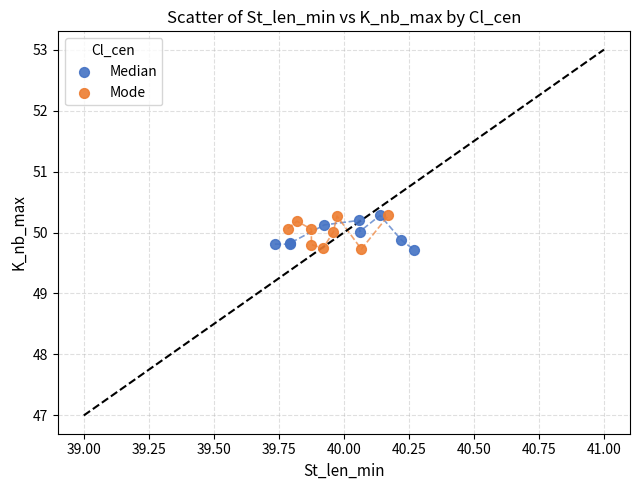

What are all the series names shown in the legend?

Median, Mode